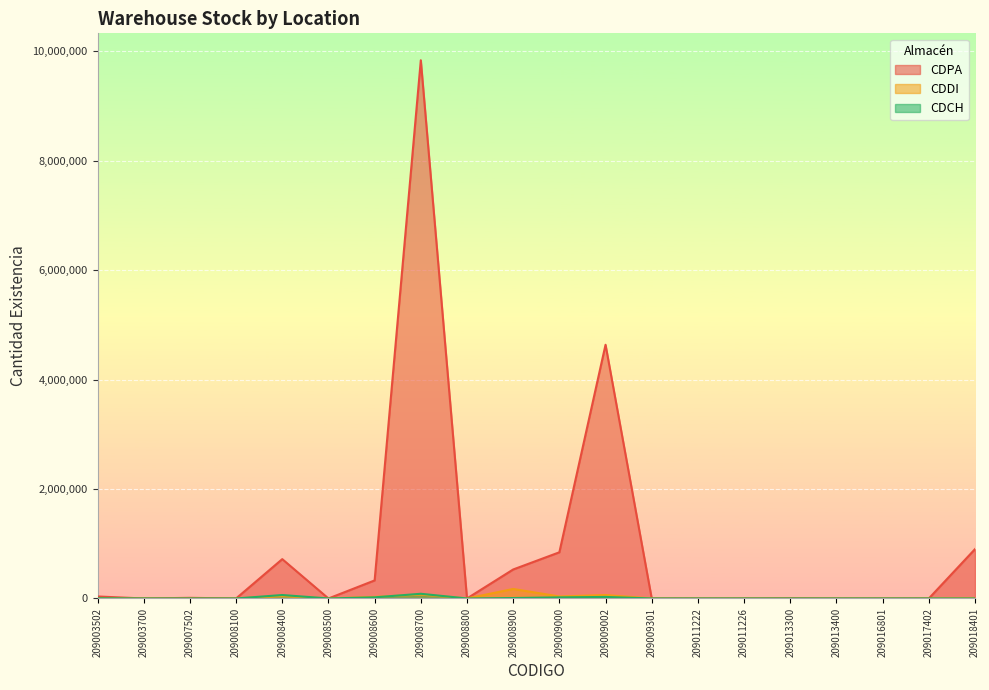

Reading left to right, transcribe all the data shown in this chart.

CDPA: 36600	0	11613	0	719200	0	330000	9838400	0	530000	844200	4637800	0	0	0	5192	0	0	0	902180
CDDI: 3800	0	18	0	41800	0	28500	70800	0	173800	36800	63000	0	0	0	0	0	0	0	4080
CDCH: 3600	0	126	0	63100	0	20700	85900	0	8000	20000	28000	0	0	0	24	0	0	0	0